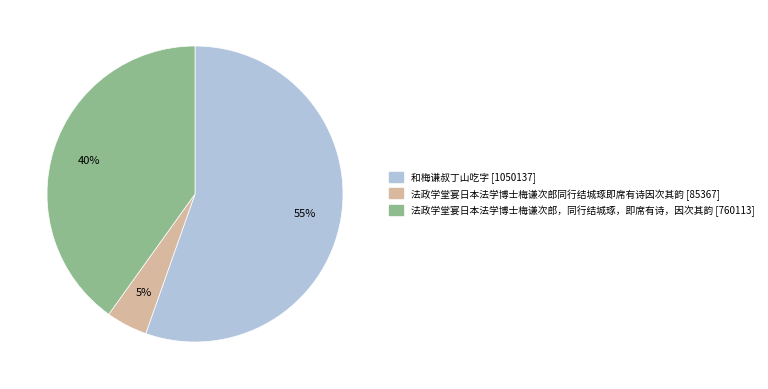

What percentage is the 和梅谦叔丁山吃字 slice, to the nearest percent?

55%